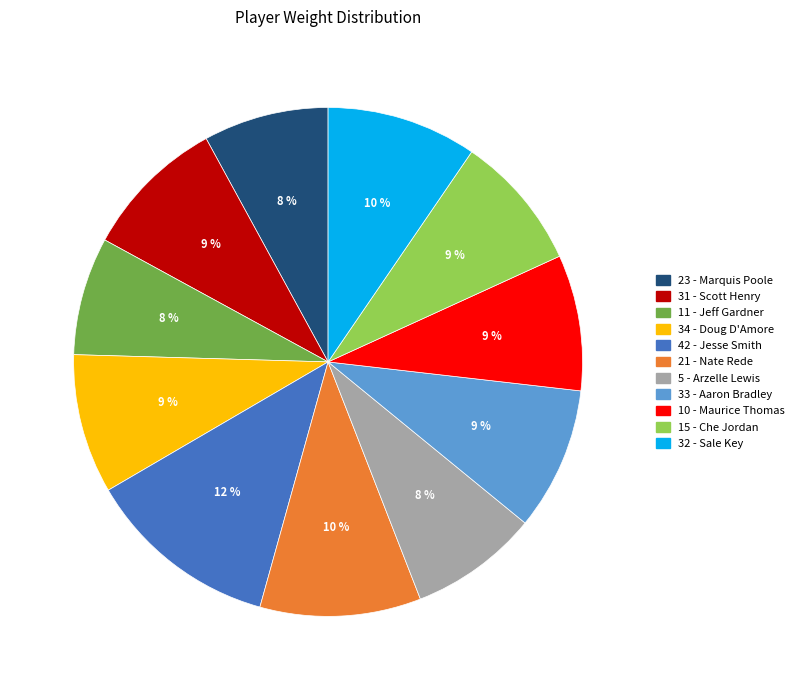

How many slices are in this pie chart?

11